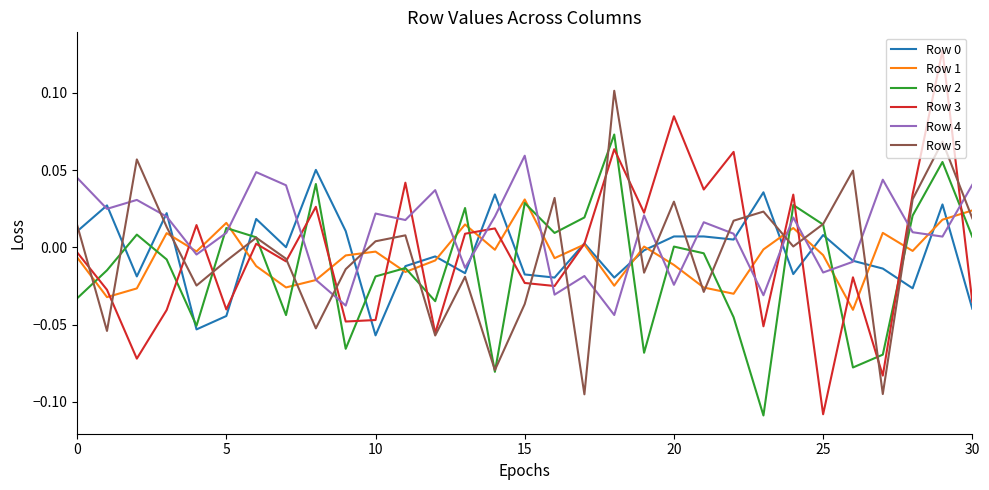

How many lines are shown in the chart?

6